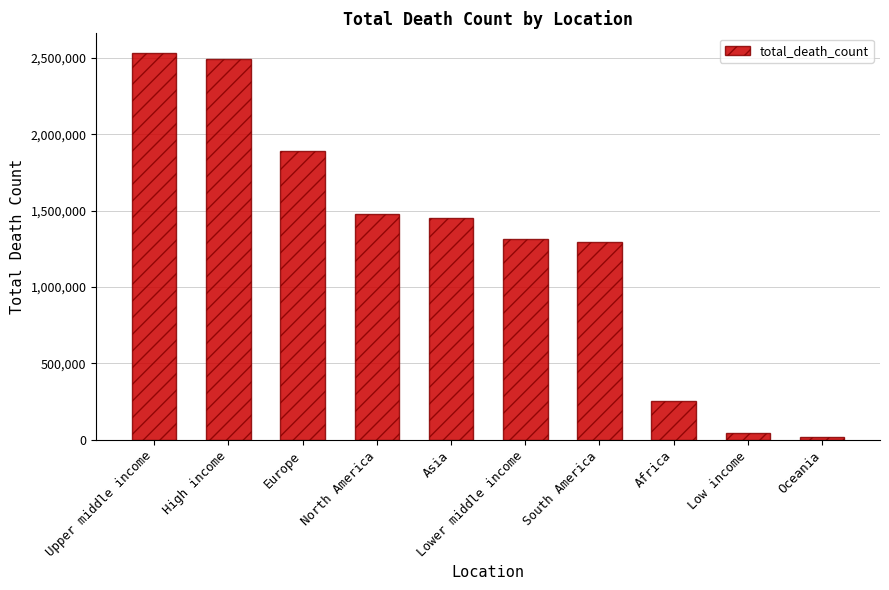

At which label does the data first exceed 1449446?

Upper middle income